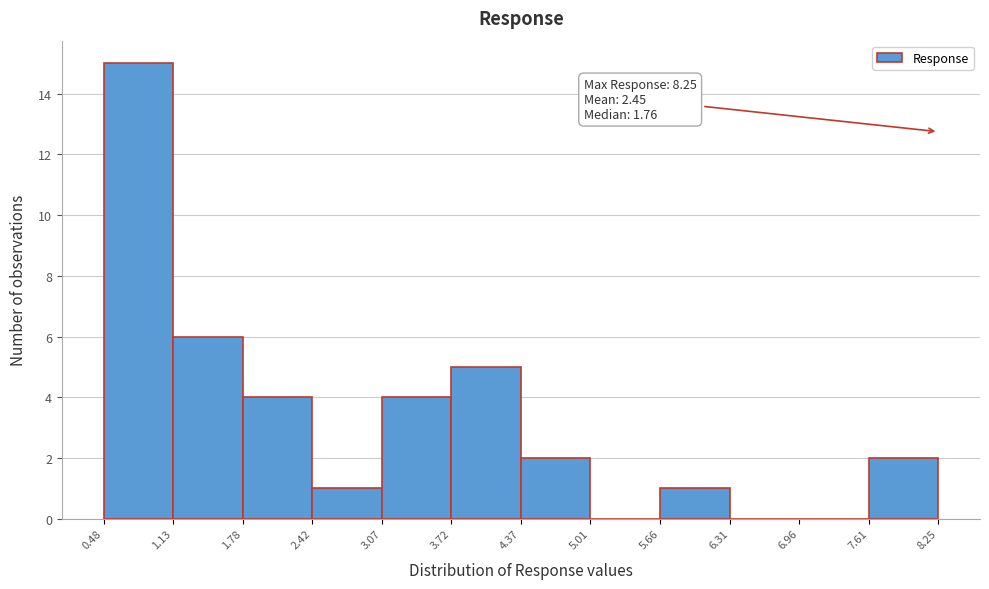

Which range on the x-axis has the tallest bar?

0.48 to 1.13